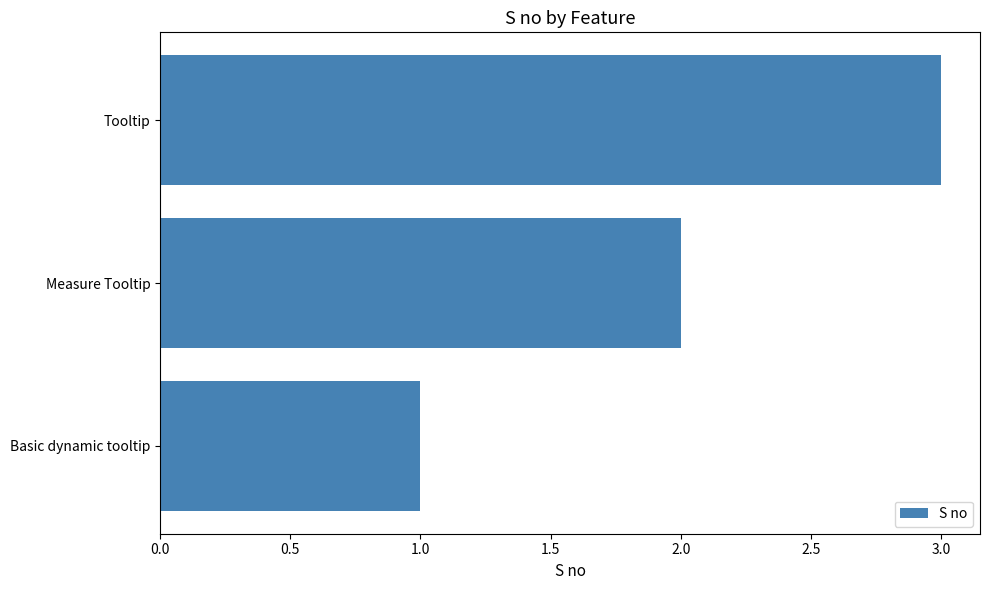

How many values are below 2?

1